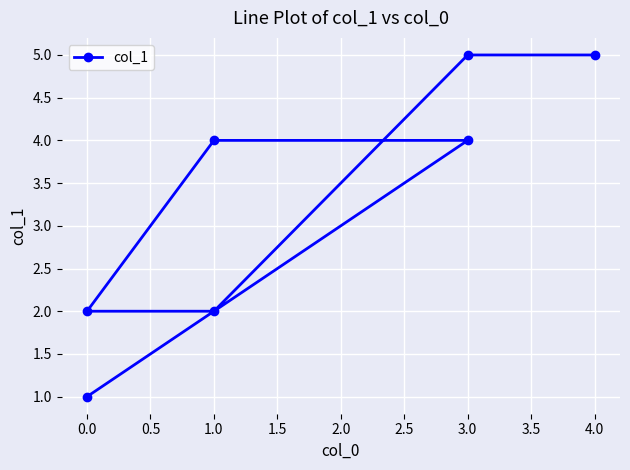

What is the change in value from 1.0 to 0.0?

-1